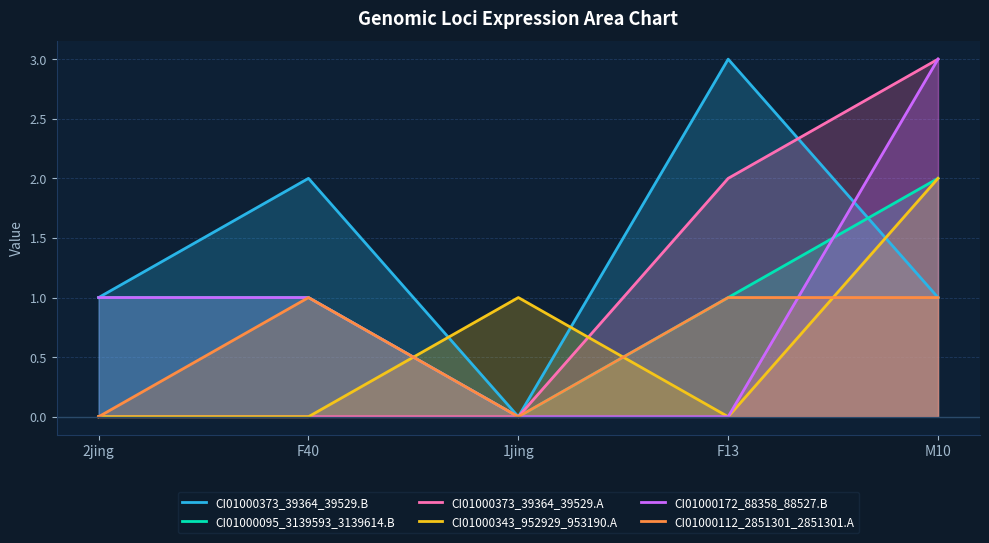

True or false: CI01000112_2851301_2851301.A and CI01000373_39364_39529.A cross at least once.

False